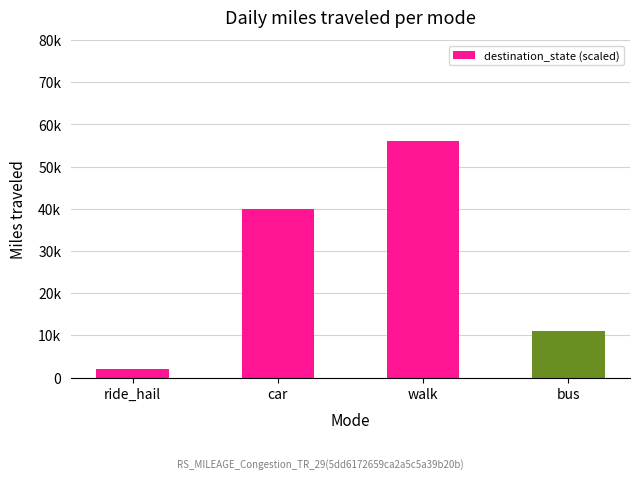

The chart shows a value of 40000 at car. True or false?

True